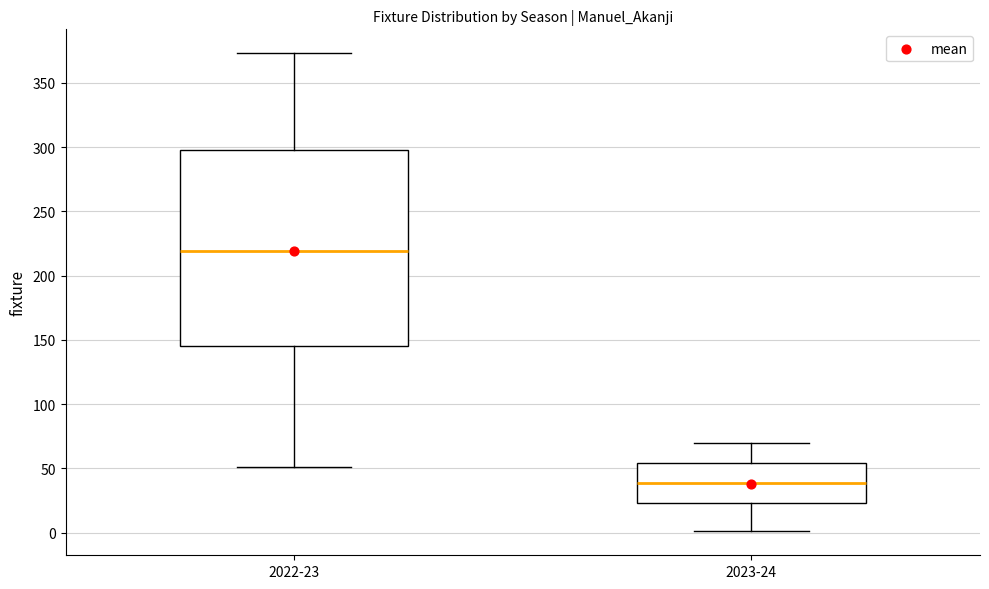

Which box is the tallest, from its lower edge to its upper edge?

2022-23